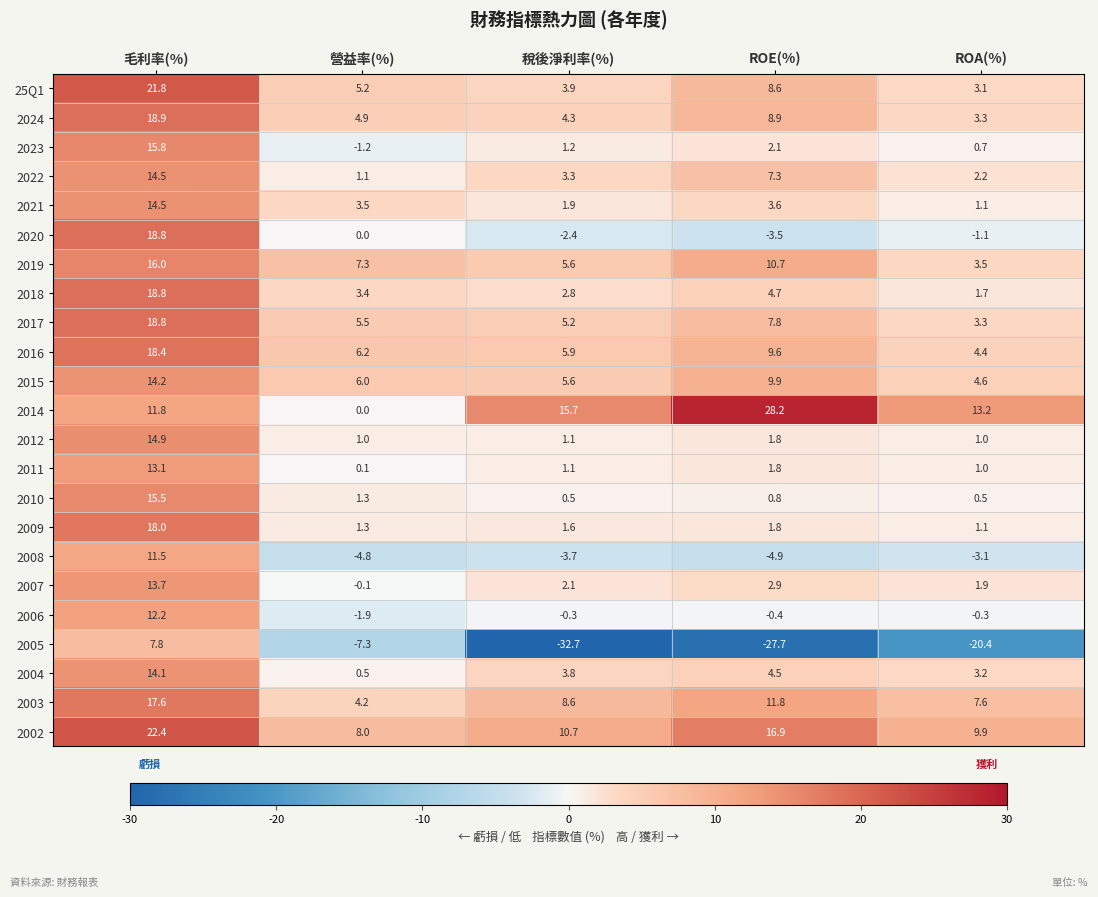

At which category is the sum across all series the highest?

毛利率(%)